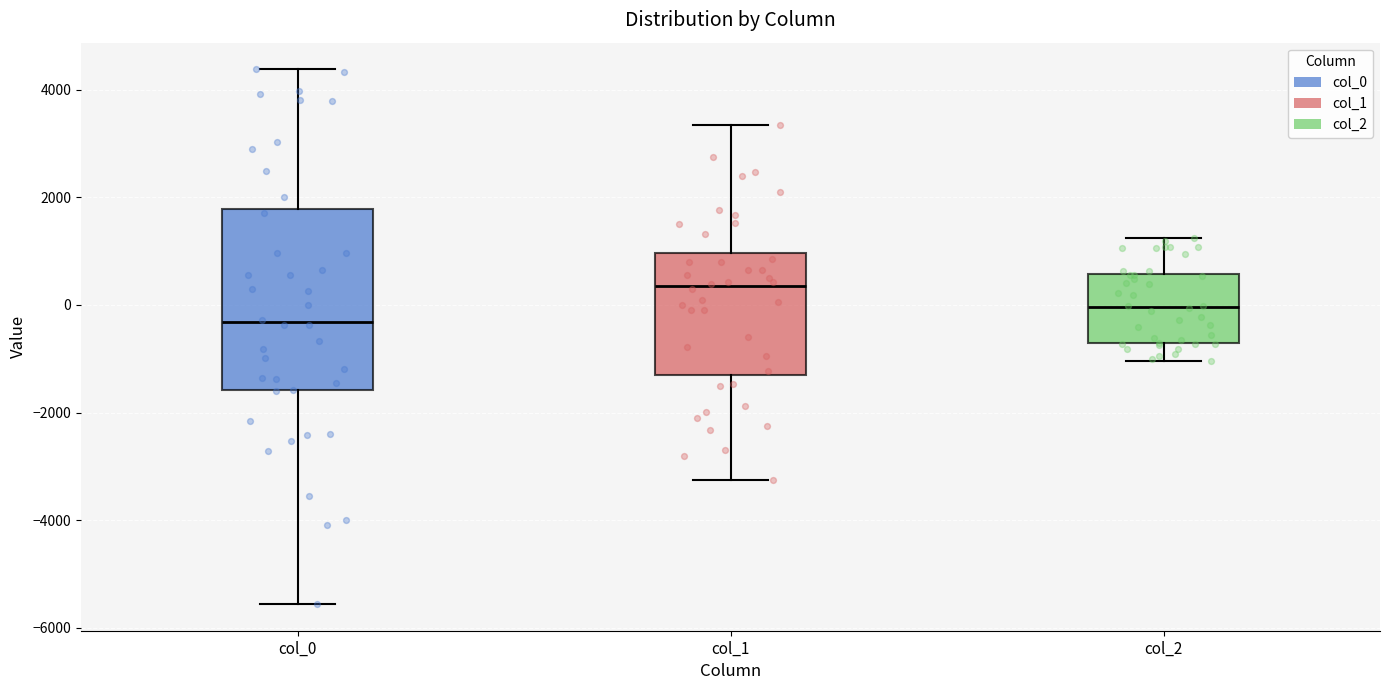

Reading left to right, read every box against the y-axis: the position of its median line, the range the box covers, and the ends of its whiskers. The values are not printed on the chart, so give them approximately, as read against the axis.

col_0: median -400, box -1600 to 1800, whiskers -5600 to 4400
col_1: median 400, box -1200 to 1000, whiskers -3200 to 3400
col_2: median 0, box -800 to 600, whiskers -1000 to 1200